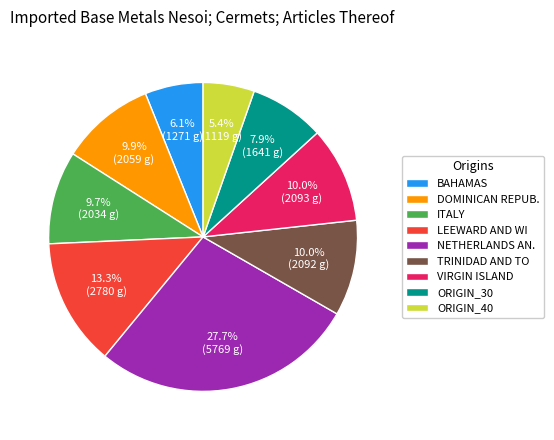

How much of the chart is everything except ITALY?

90.3%